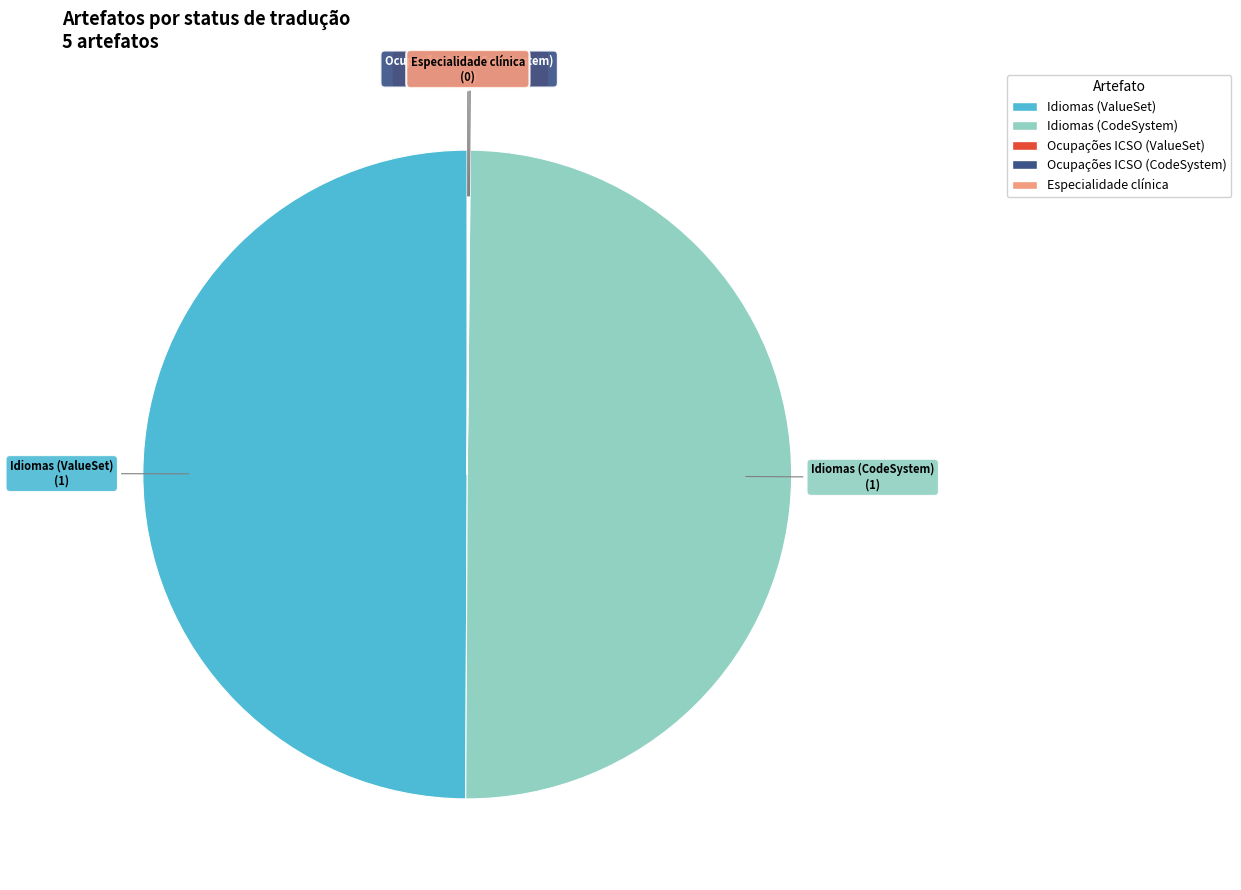

Is it true that Idiomas (ValueSet) is 59% of the pie?

False